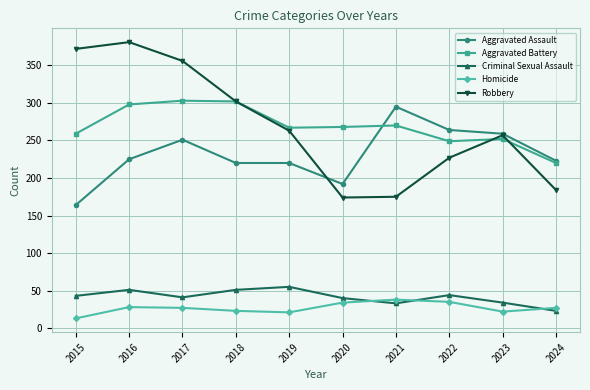

At which category does Aggravated Assault reach its first local peak?

2017